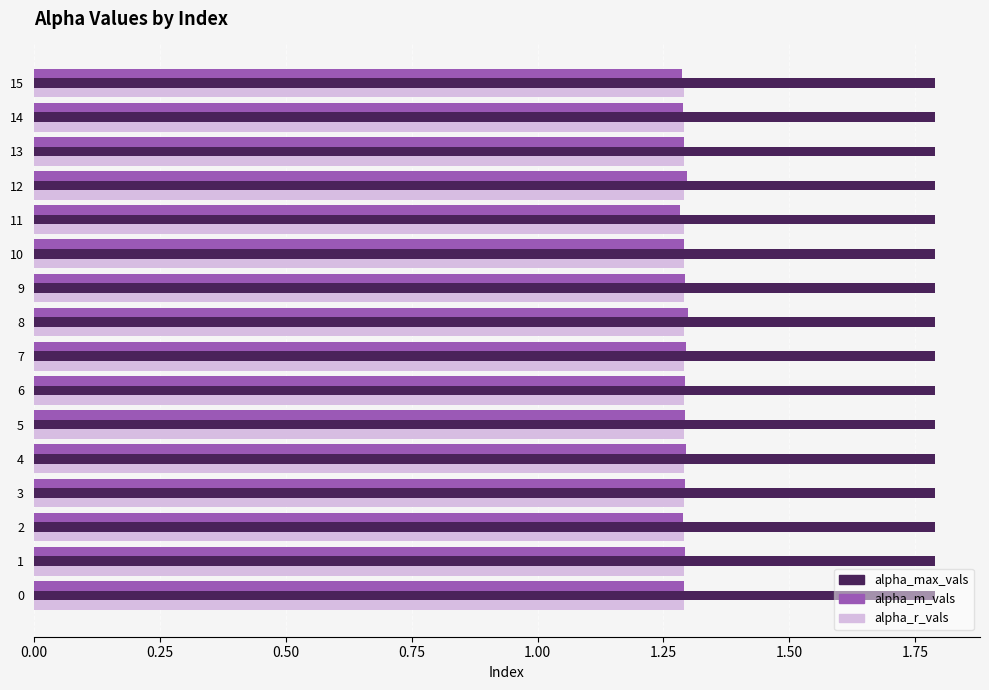

True or false: alpha_m_vals has a value of 1.3 at 2.

True